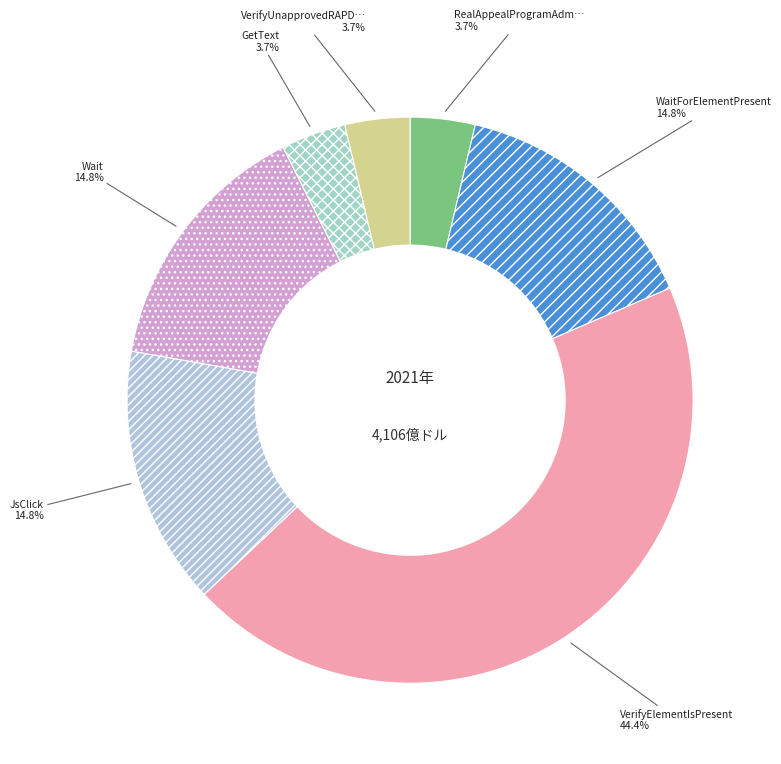

Count the number of slices in the pie.

7